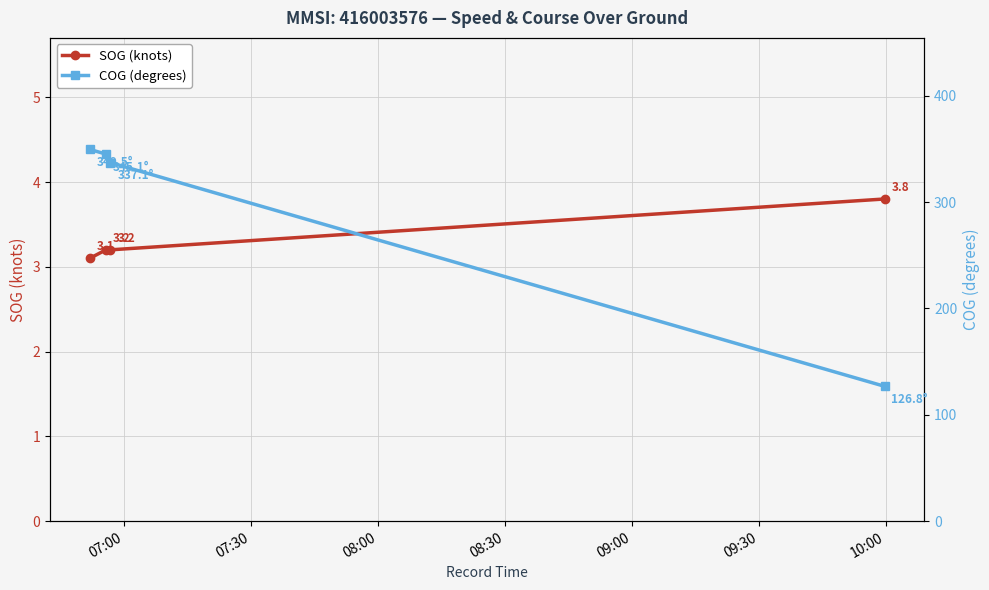

What is the value of the SOG (knots) point at the 2nd from the left?

3.2